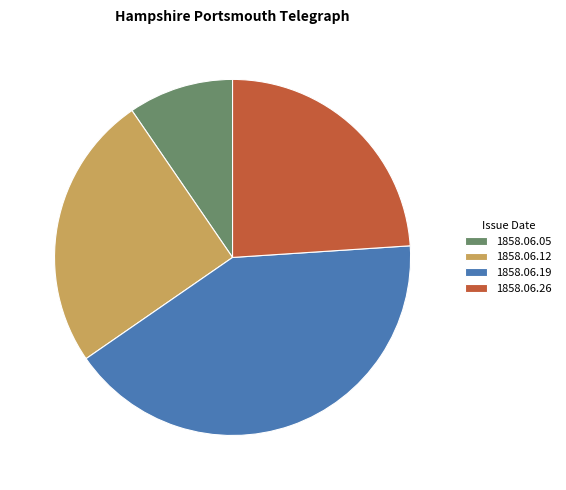

True or false: 1858.06.26 accounts for 24% of the total.

True